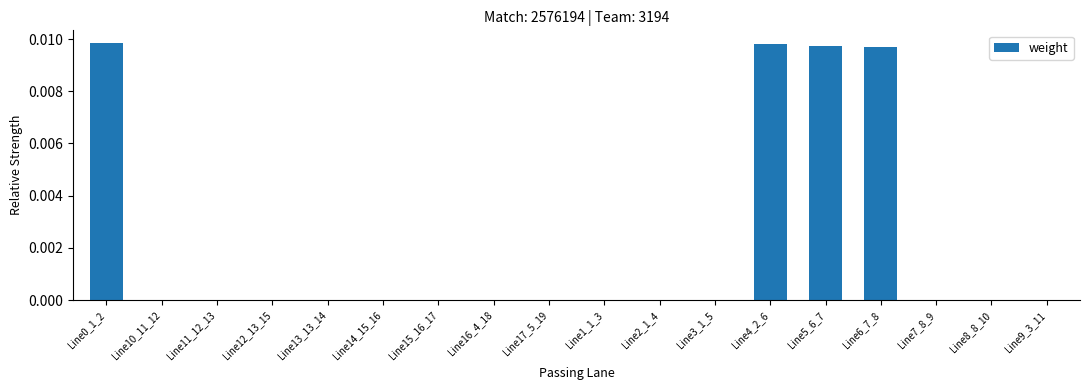

How many series are shown in this chart?

1